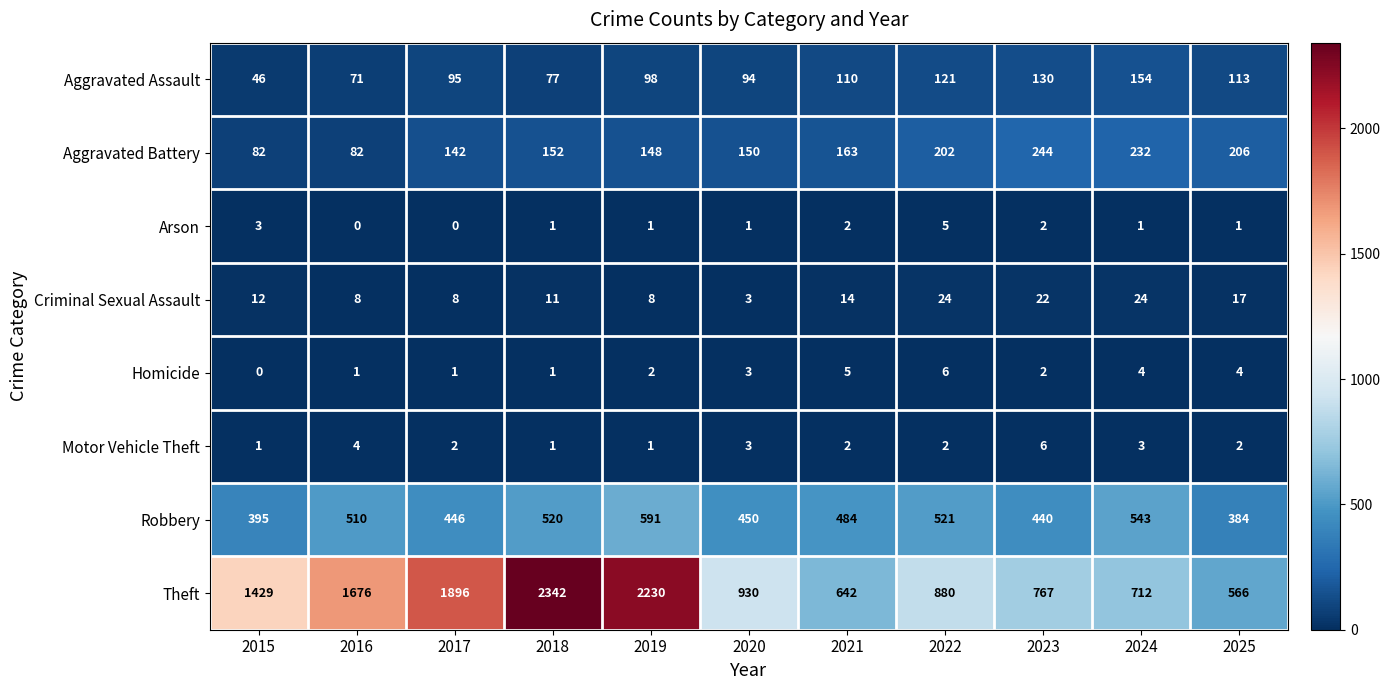

What is the average value of the Theft series?

1279